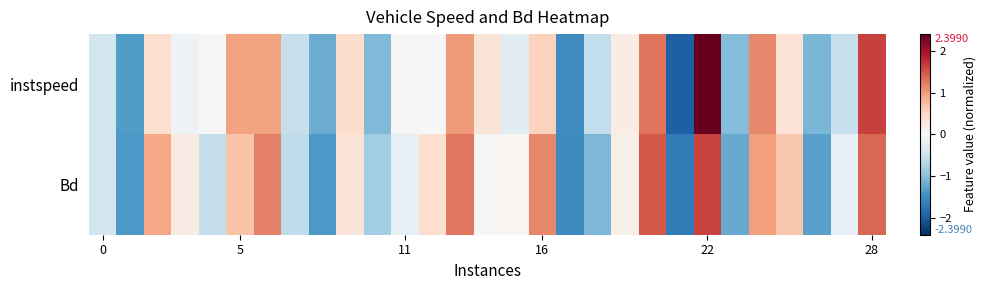

Which series has the largest range (max minus min)?

instspeed